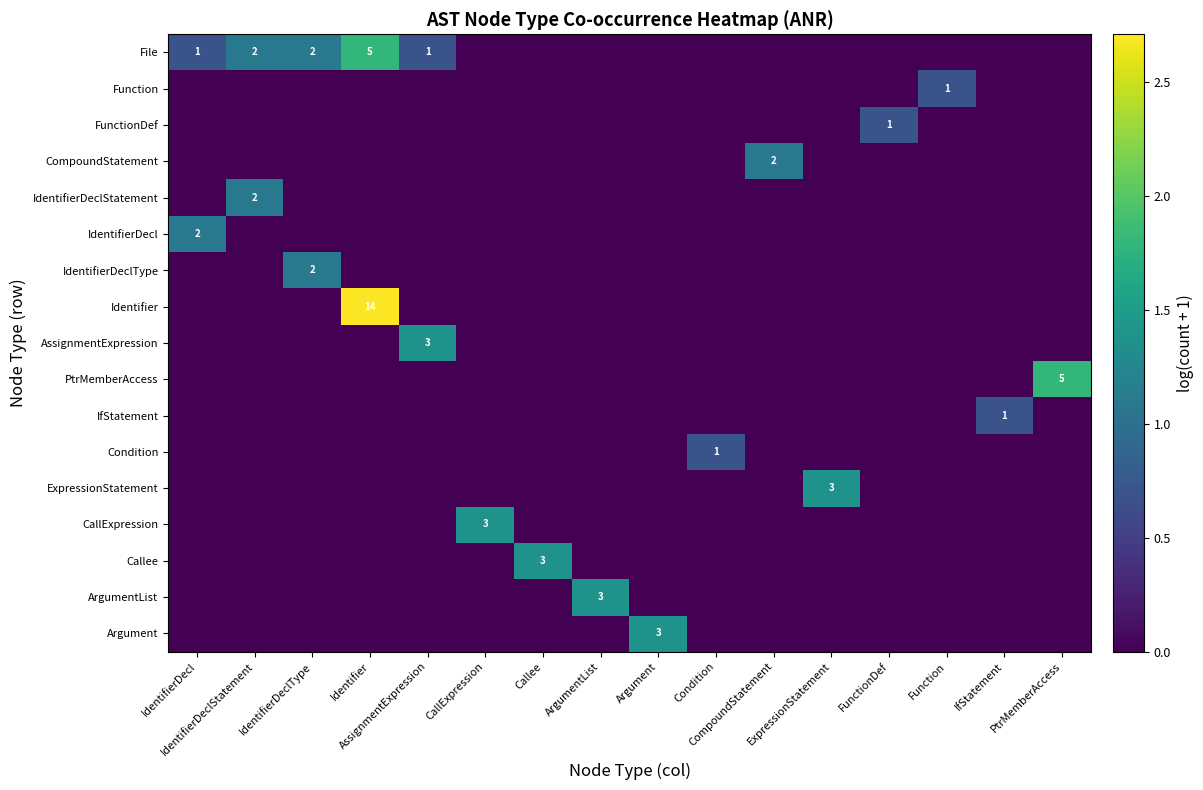

The value of CallExpression at Function is 0.0. True or false?

True